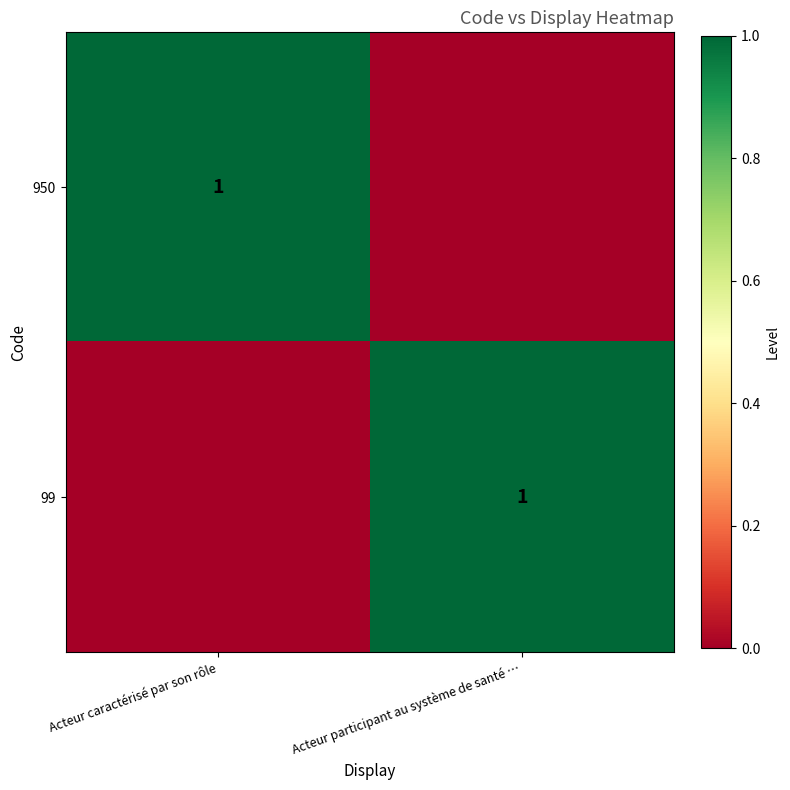

The value of 99 at Acteur participant au système de santé … is 1. True or false?

True